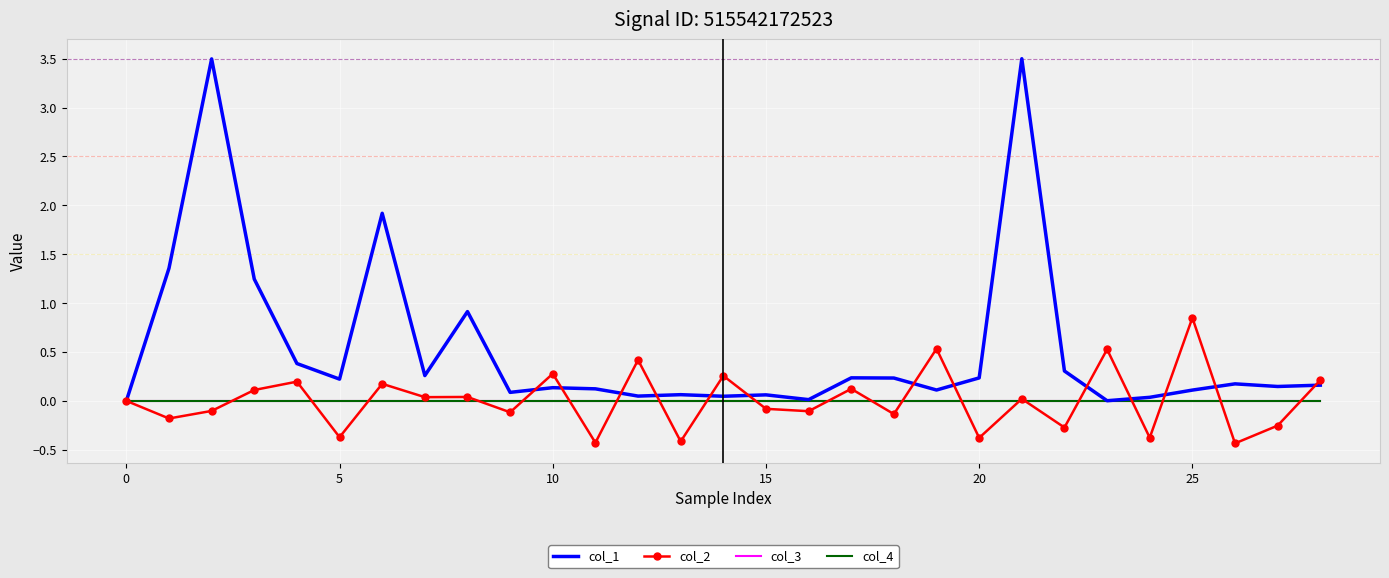

Between which two adjacent categories do col_2 and col_1 first intersect?

9 and 10